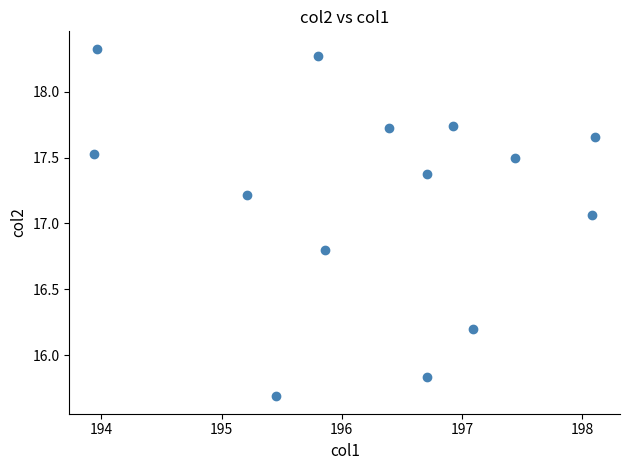

What is the range of X values (max minus min)?

4.2